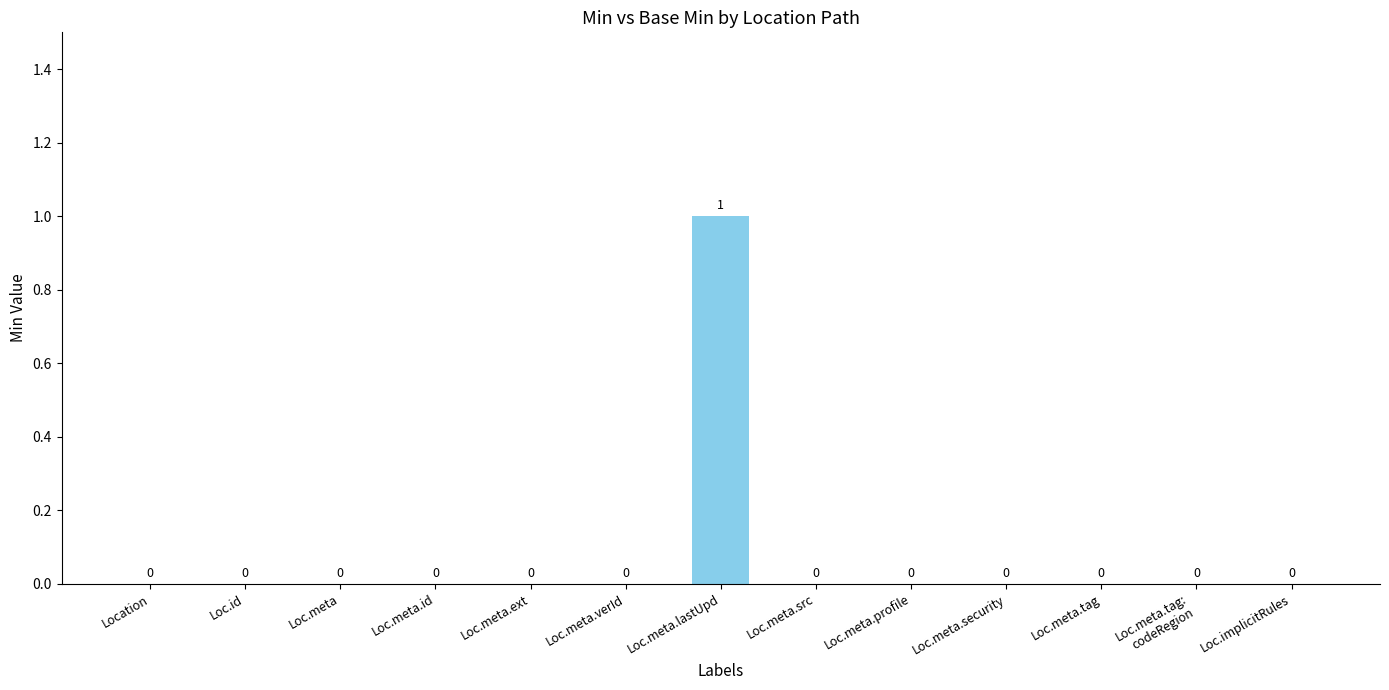

Count the number of values greater than 0.

1